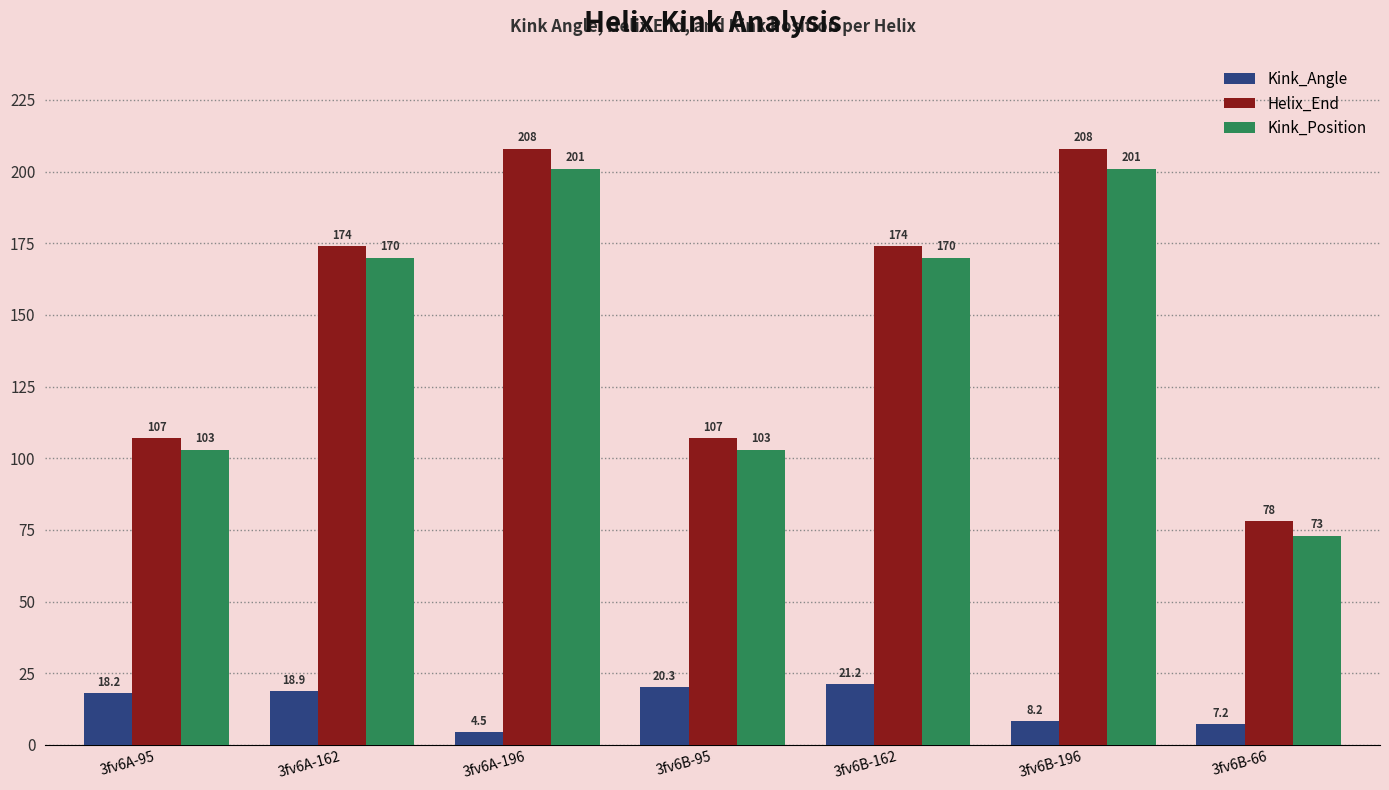

How many data points does each series have?

7